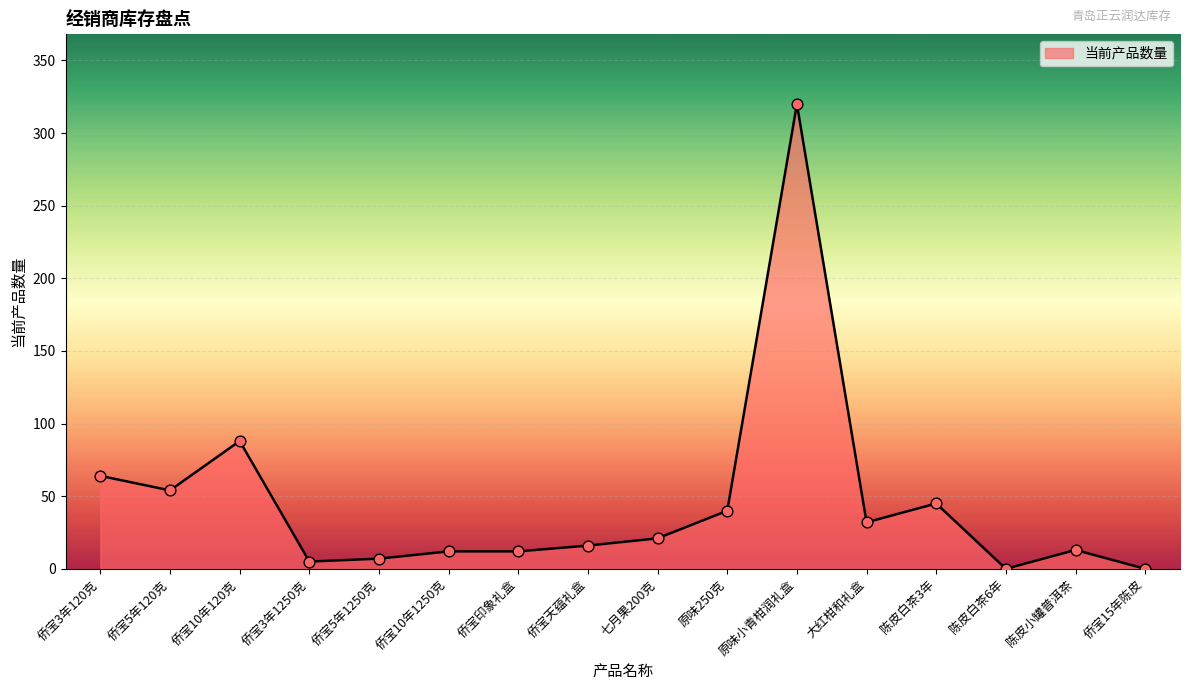

Approximately how many times larger is the value at 侨宝5年120克 compared to 侨宝3年120克?

0.8